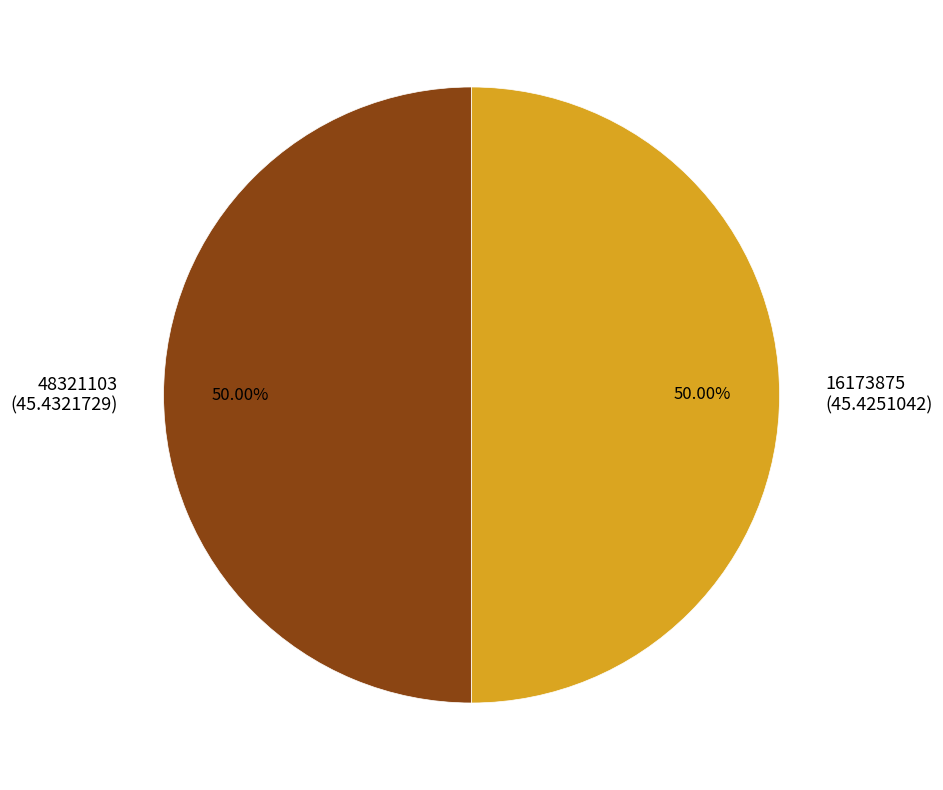

The 16173875 slice represents 56% of the pie. True or false?

False